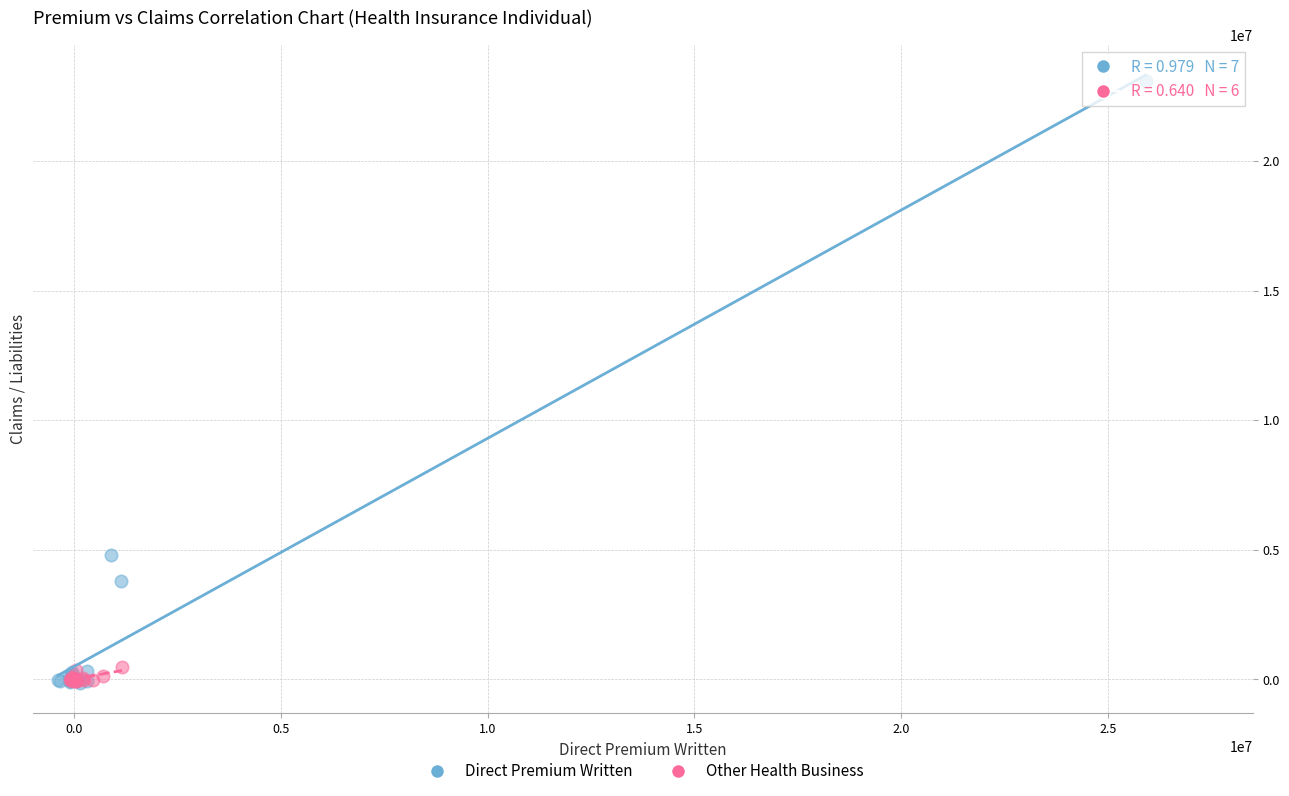

Which series reaches the maximum Y coordinate?

Direct Premium Written